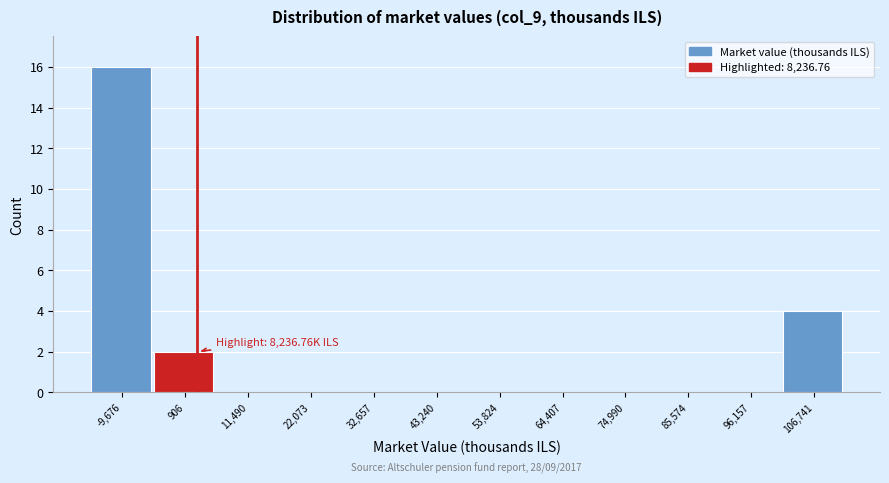

Reading right to left, list all the values displayed in this chart.

106,741=4	96,157=0	85,574=0	74,990=0	64,407=0	53,824=0	43,240=0	32,657=0	22,073=0	11,490=0	906=2	-9,676=16